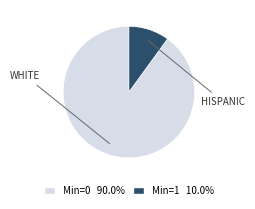

How many segments does this pie chart have?

2